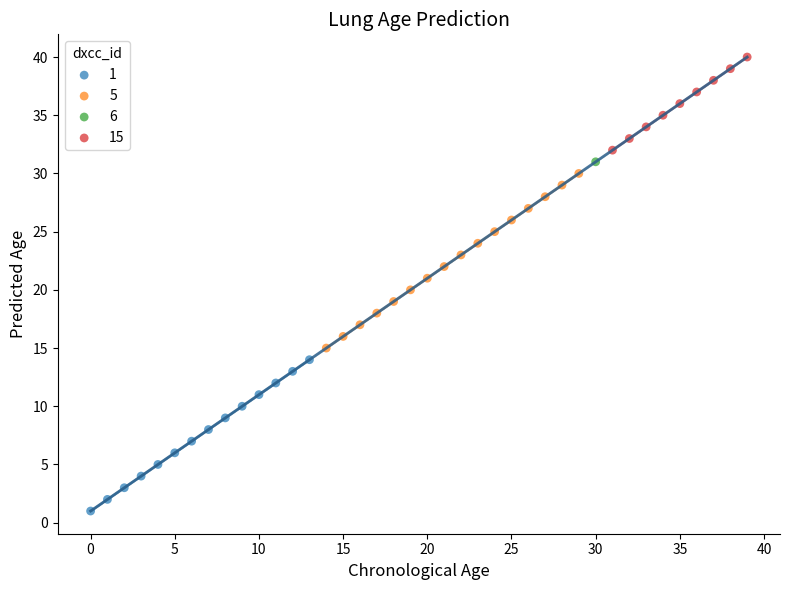

Which series reaches the maximum Y coordinate?

15